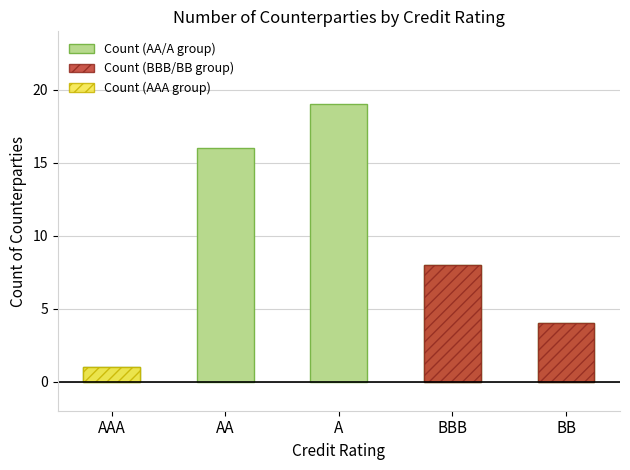

What is the value of the 5th bar from the left?

4